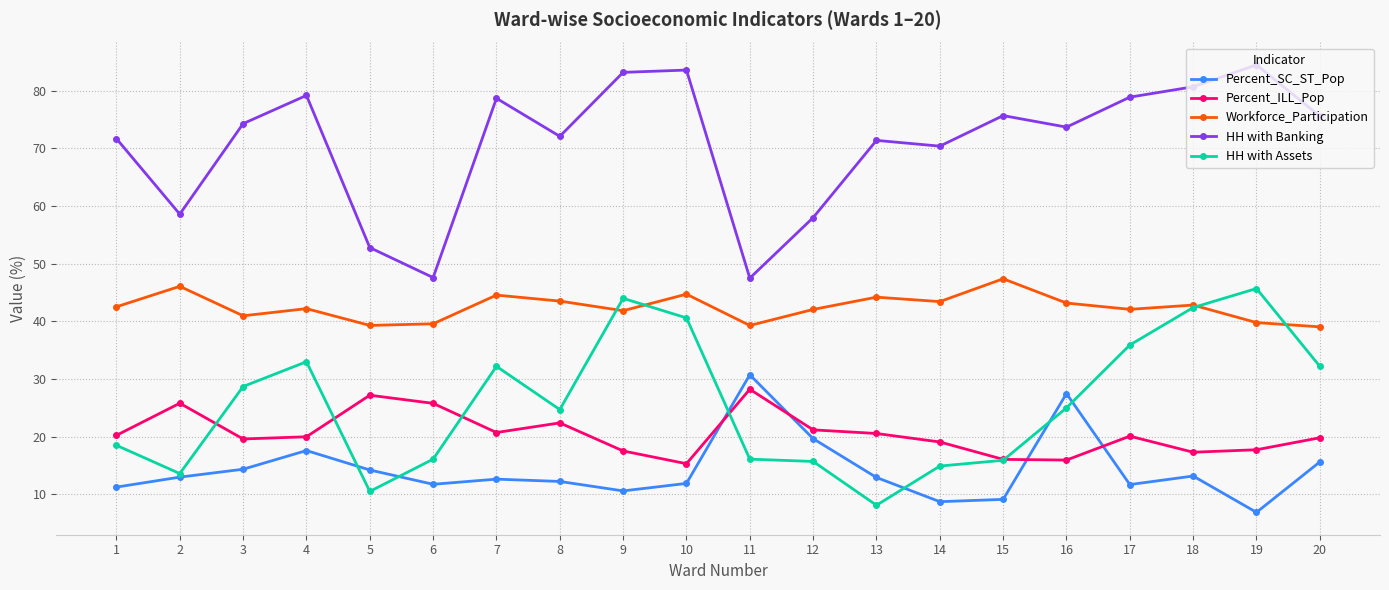

True or false: HH with Banking and Percent_ILL_Pop cross at least once.

False